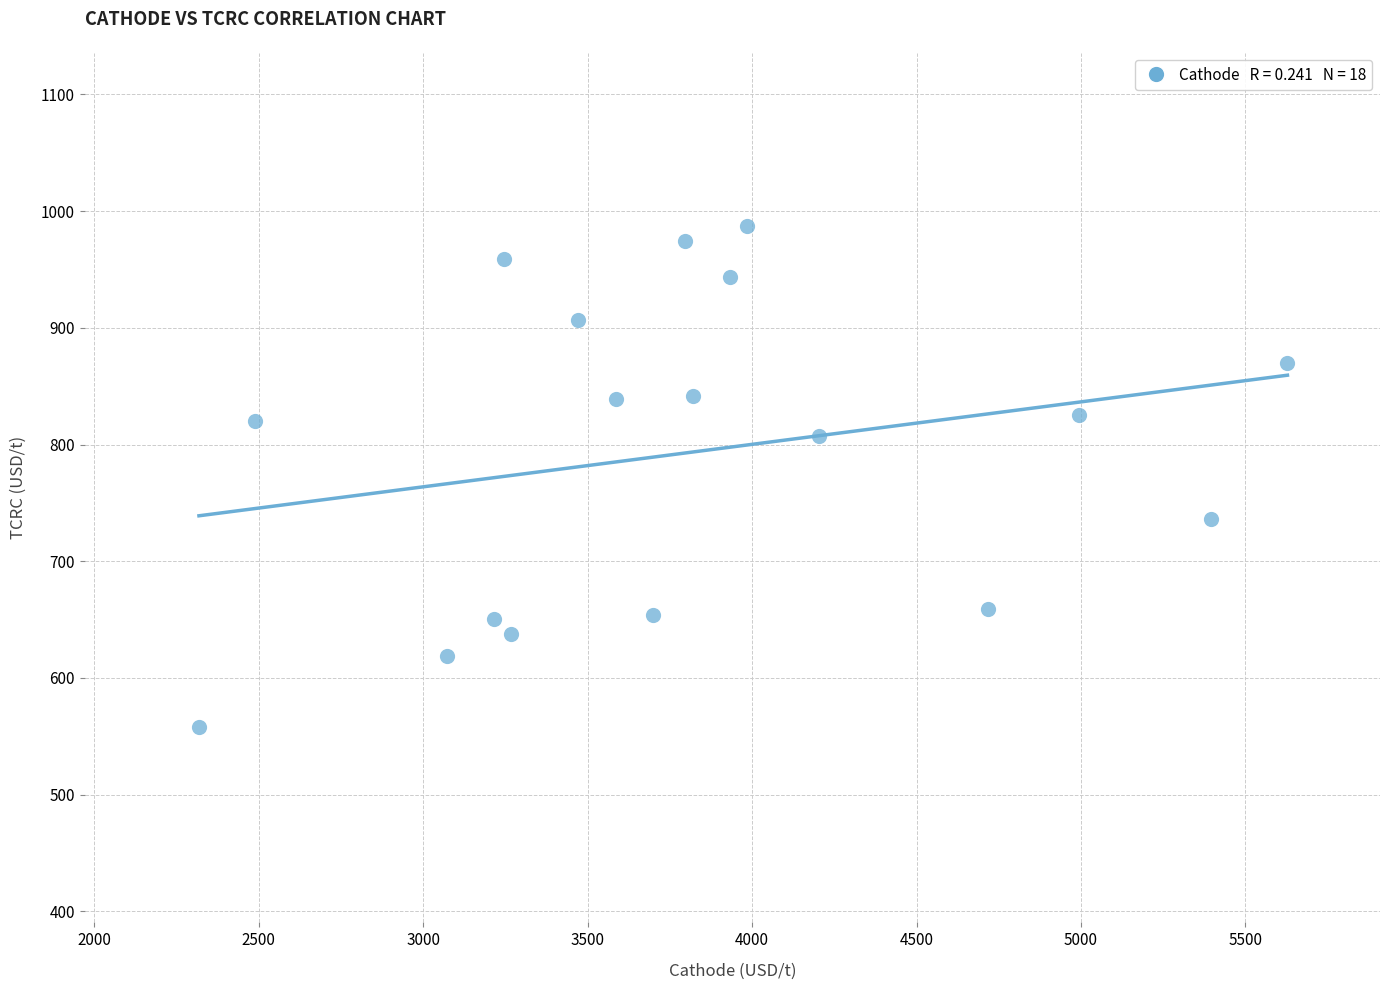

What is the range of X values (max minus min)?

3309.9